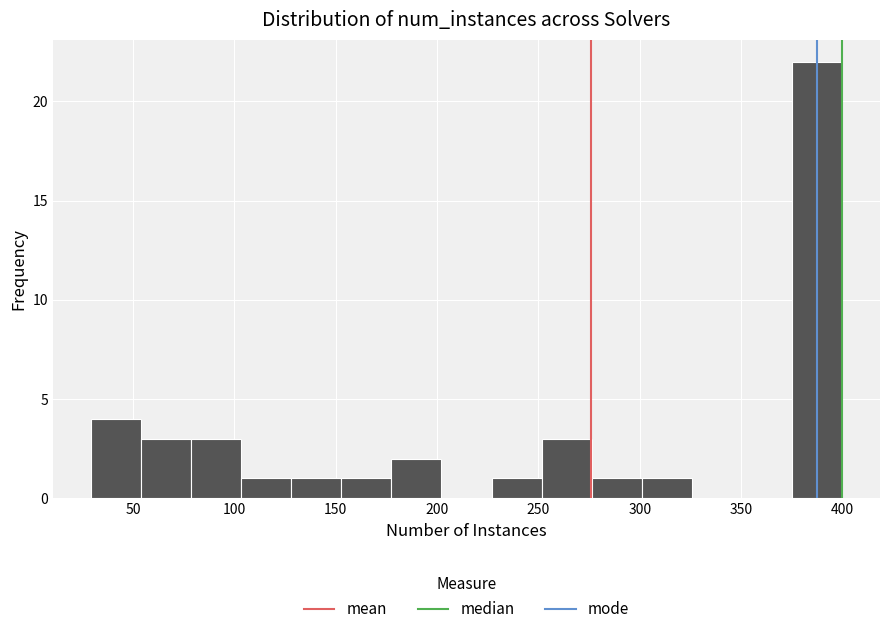

What is the height of the bar covering 300 to 325 on the x-axis? Neither the bar edges nor the heights are printed on the chart, so give them approximately, as read against the axes.

1